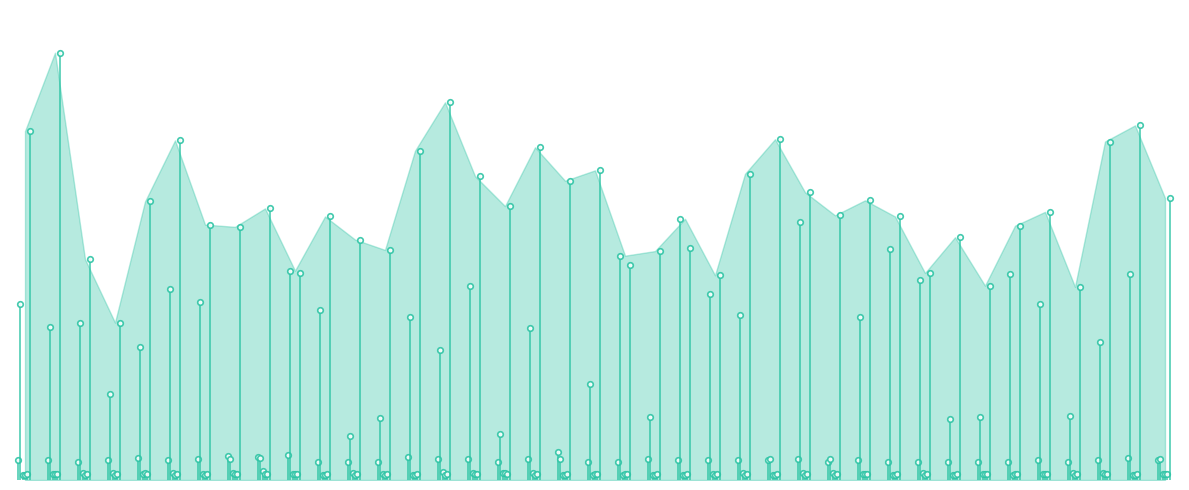

The value of agent 3 at 26 is 12. True or false?

True